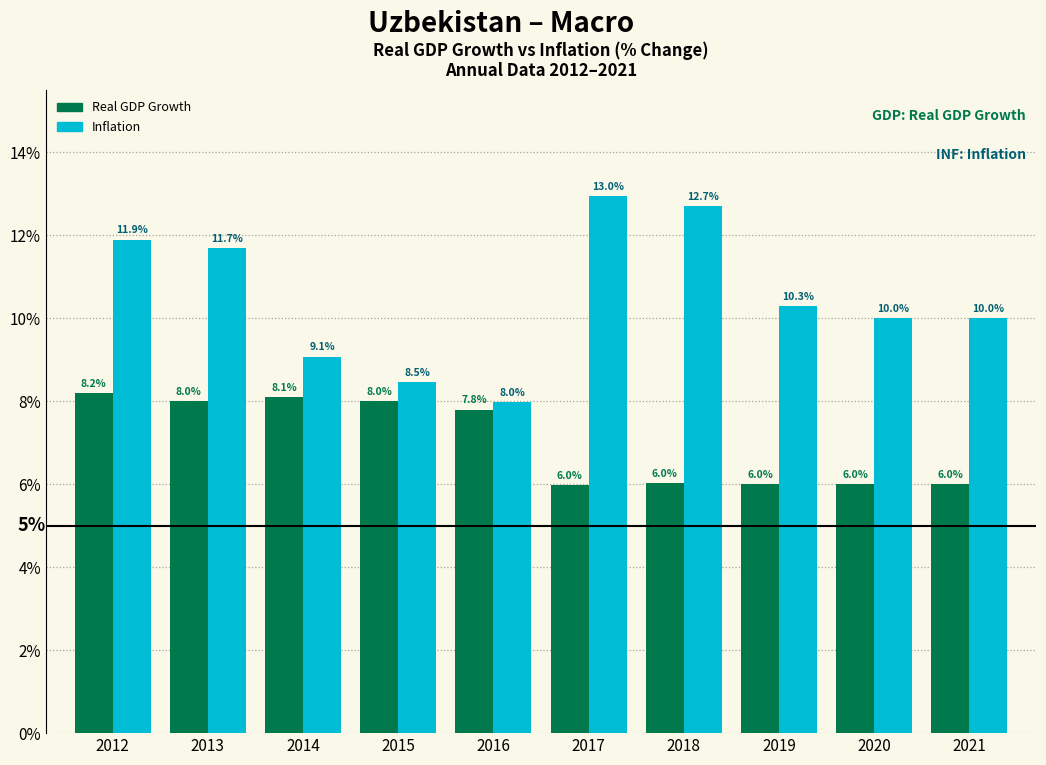

Reading left to right, what are all the values shown in this chart?

Real GDP Growth: 2012=8.2	2013=8.0	2014=8.1	2015=8.0	2016=7.8	2017=6.0	2018=6.0	2019=6.0	2020=6.0	2021=6.0
Inflation: 2012=11.9	2013=11.7	2014=9.1	2015=8.5	2016=8.0	2017=13.0	2018=12.7	2019=10.3	2020=10.0	2021=10.0